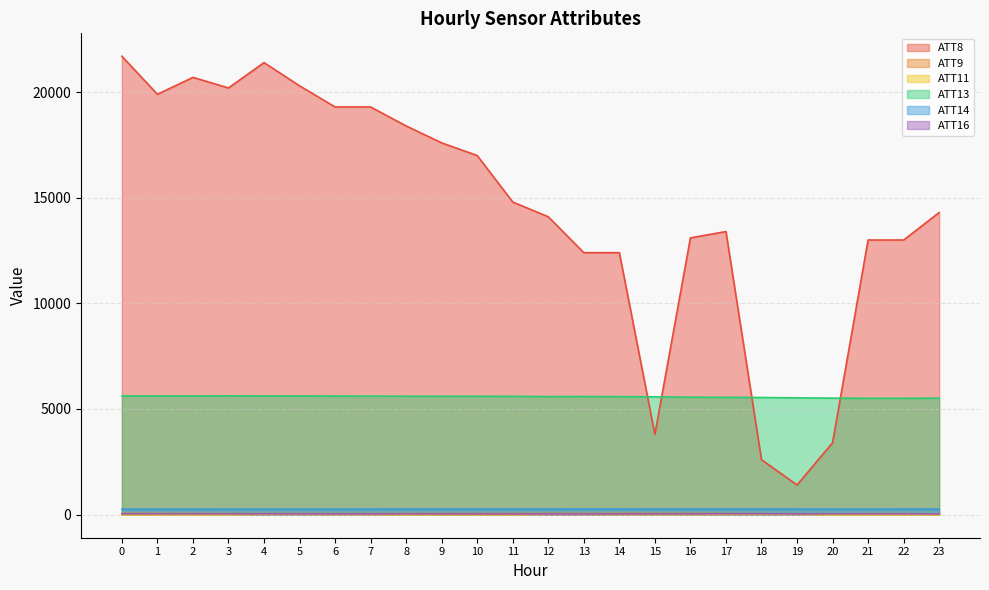

Does the chart display data point markers on the line(s)?

No